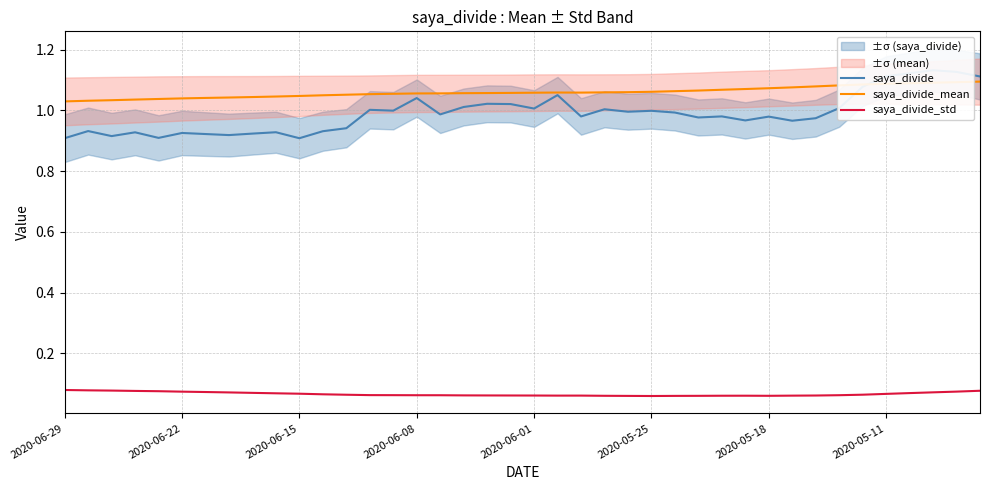

At 26, list the series in order from largest to smallest.

saya_divide_mean, saya_divide, saya_divide_std